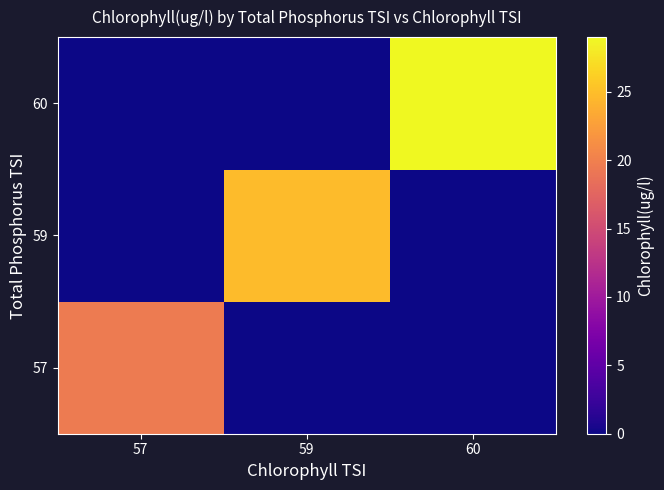

How many distinct data groups are displayed?

3